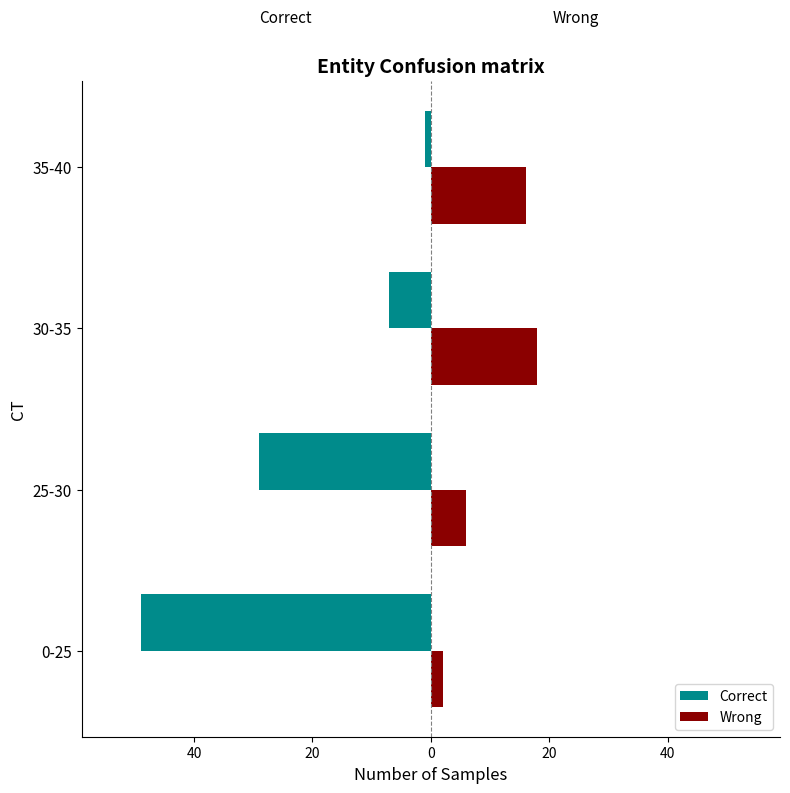

Which series has the largest range (max minus min)?

Correct